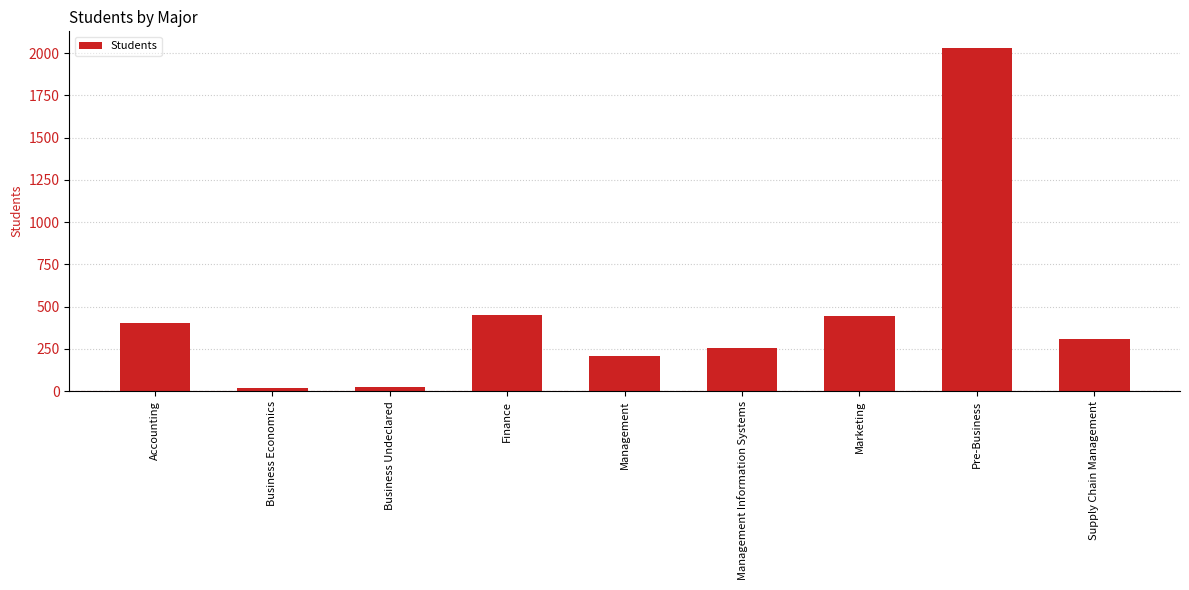

What is the label of the 7th bar from the right?

Business Undeclared